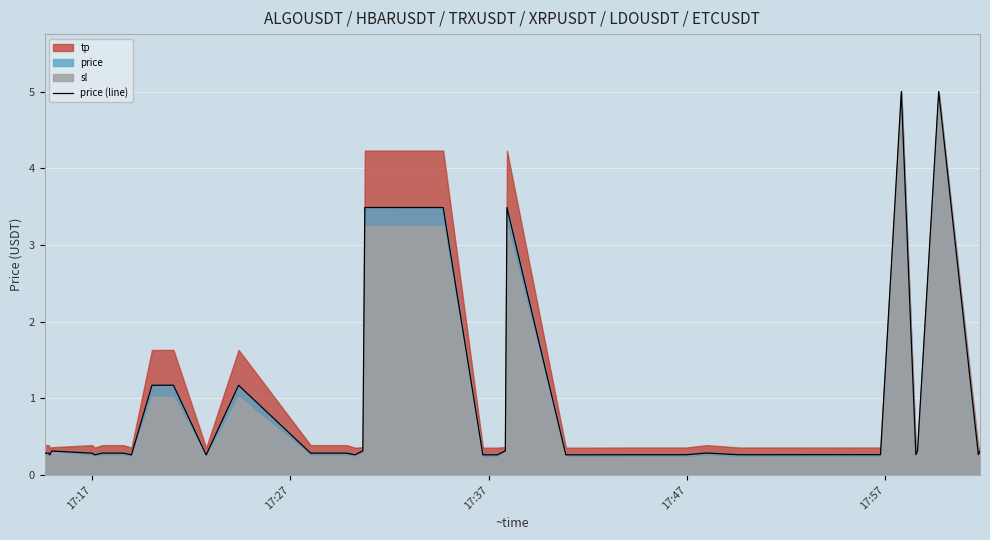

How many points are higher than both their immediate neighbors (excluding endpoints)?

10